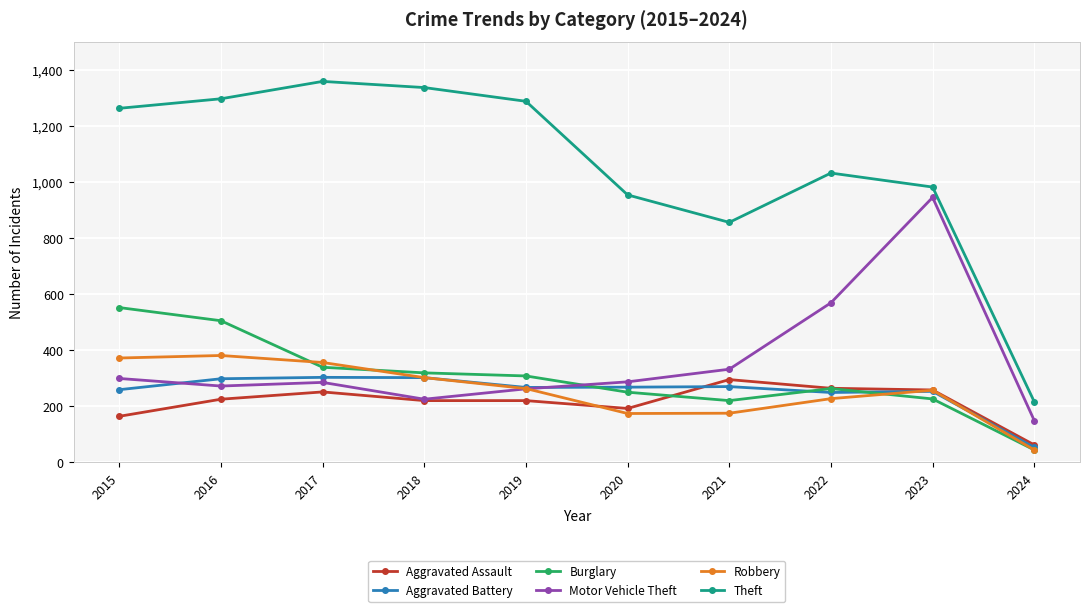

What is the value of the Aggravated Assault point at the 8th from the left?

264